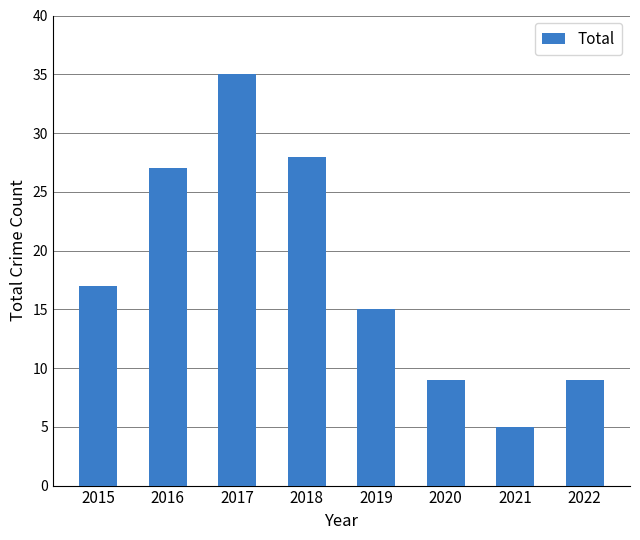

The chart shows a value of 5 at 2021. True or false?

True